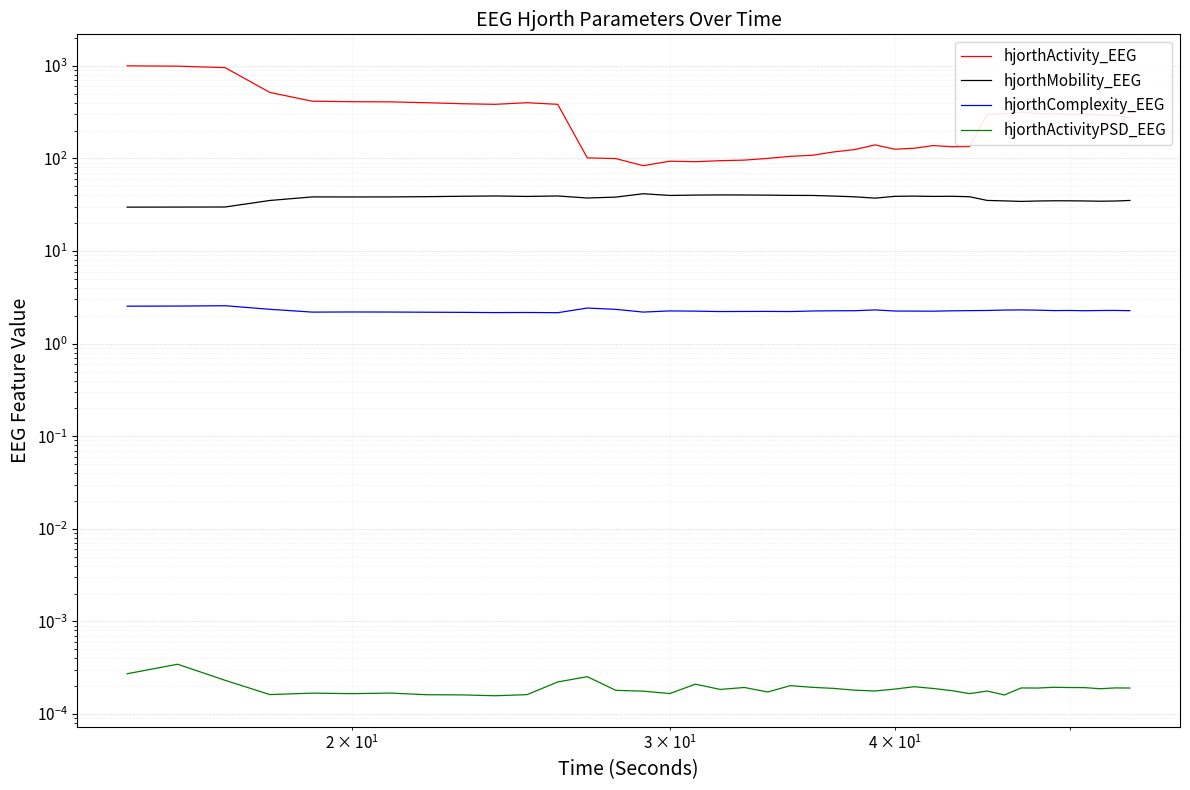

Is the value of hjorthComplexity_EEG at 37 greater than the value of hjorthActivityPSD_EEG at 30?

Yes